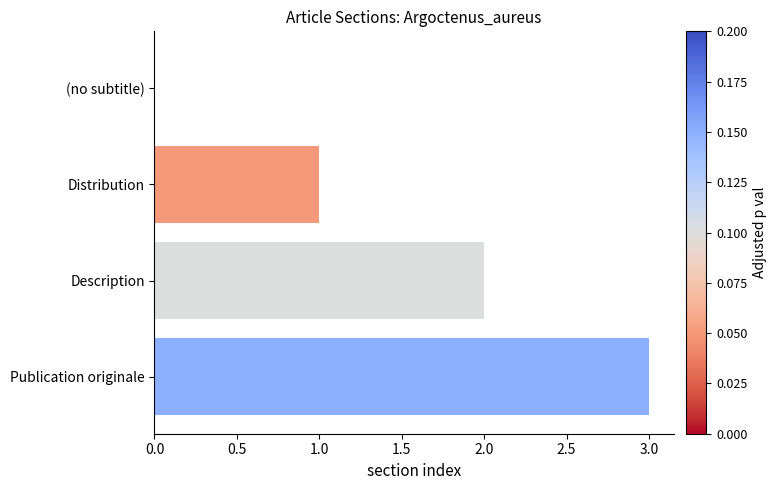

How many categories are shown in the chart?

4